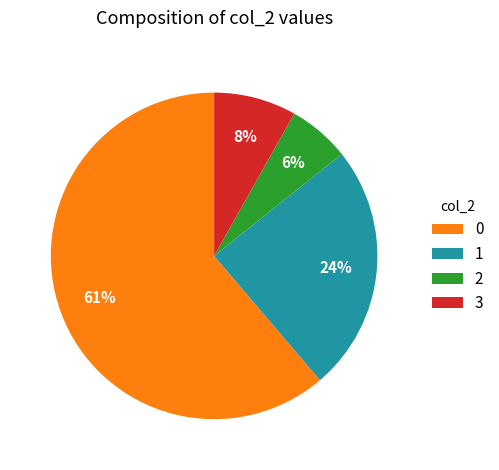

Combined, do 1 and 3 account for over 50%?

No